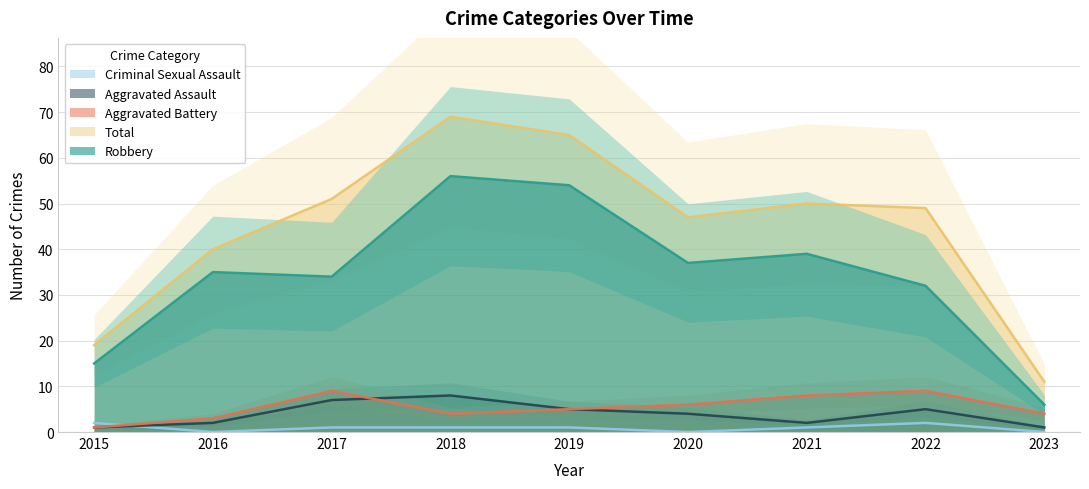

Rank the series by their maximum value, from lowest to highest.

Criminal Sexual Assault, Aggravated Assault, Aggravated Battery, Robbery, Total